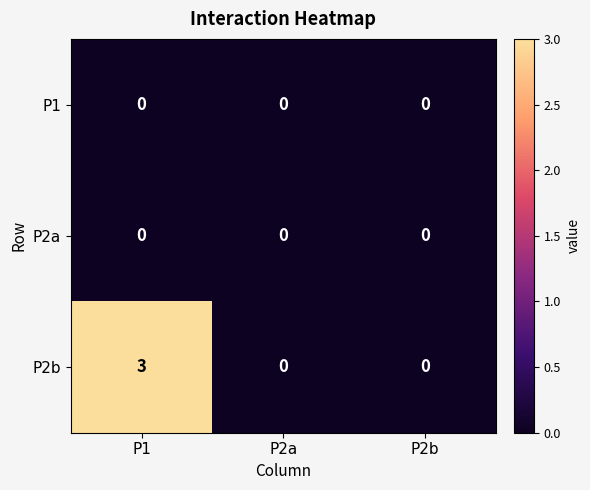

Which series has the largest total across all categories?

P2b